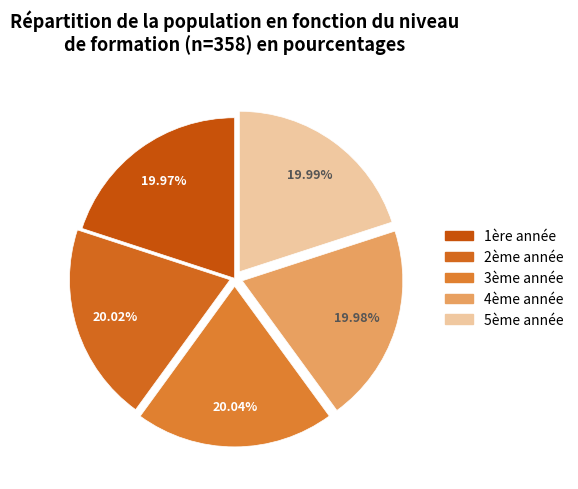

Count the number of slices in the pie.

5